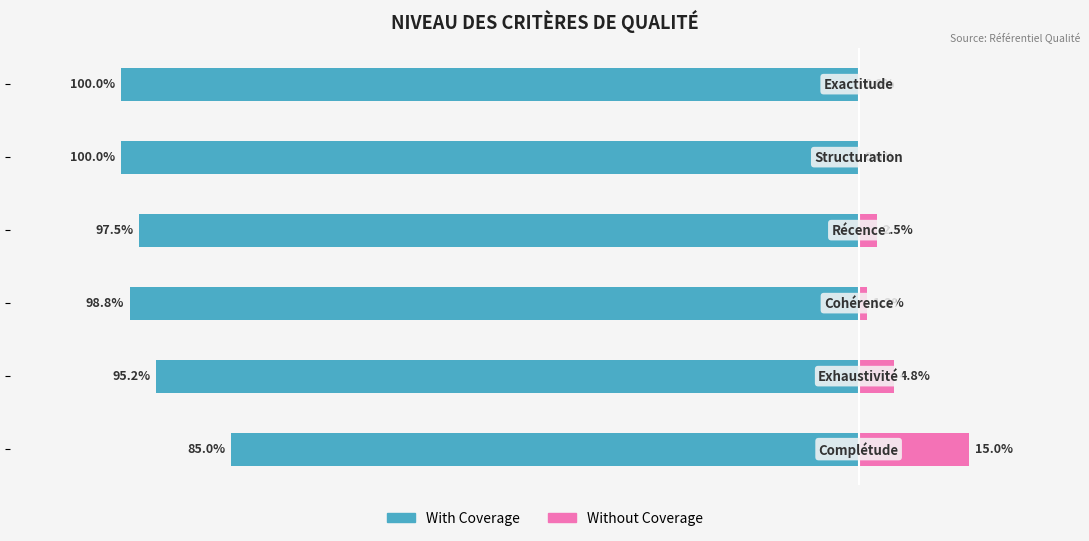

Reading left to right, what are all the values shown in this chart?

With Coverage: -85.0	-95.2	-98.8	-97.5	-100.0	-100.0
Without Coverage: 15.0	4.8	1.2	2.5	0.0	0.0